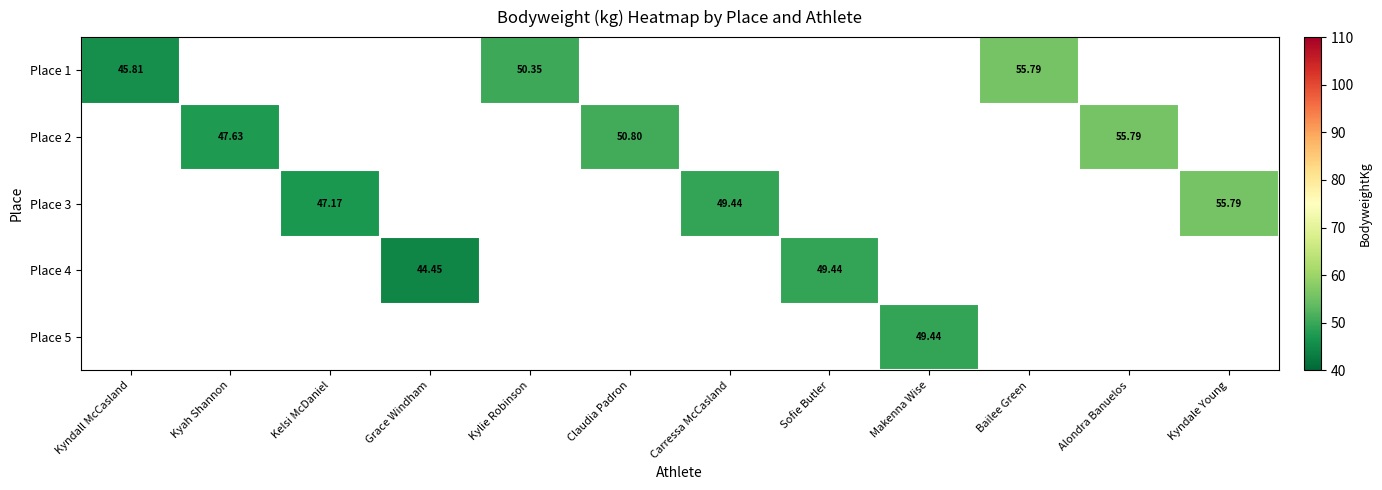

Which series has the largest range (max minus min)?

Place 1